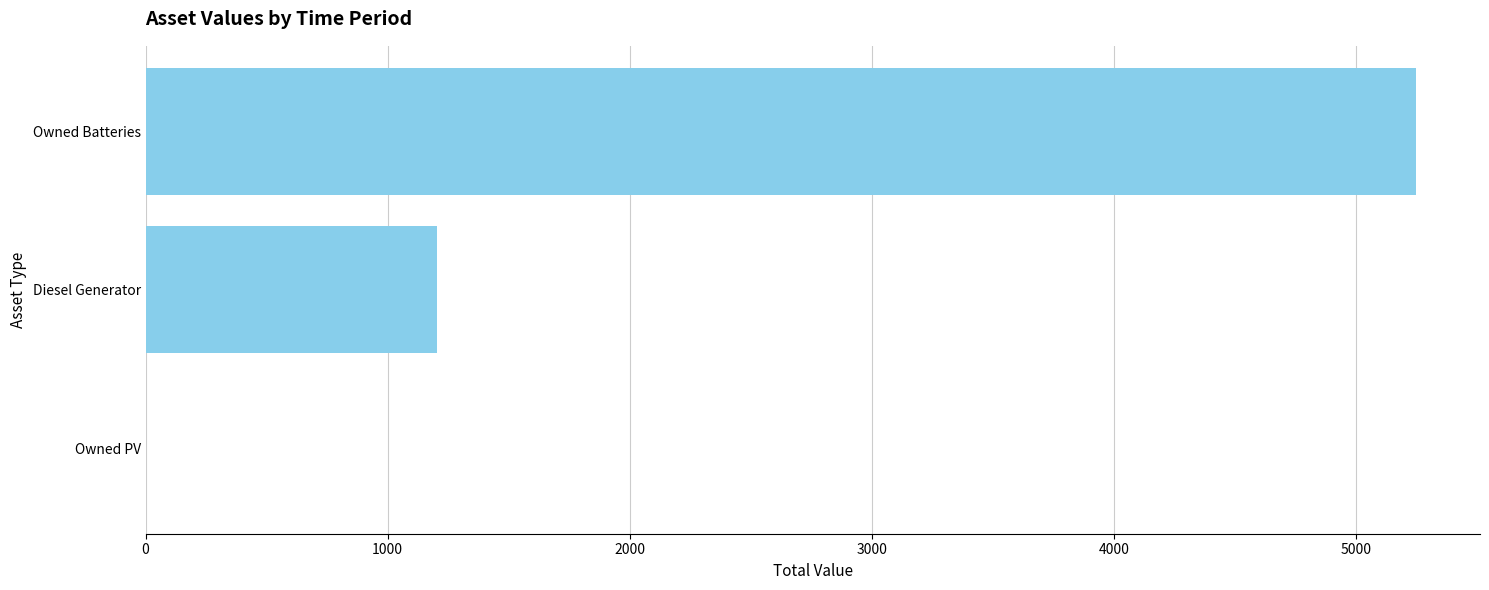

The value at Diesel Generator is 2082. True or false?

False